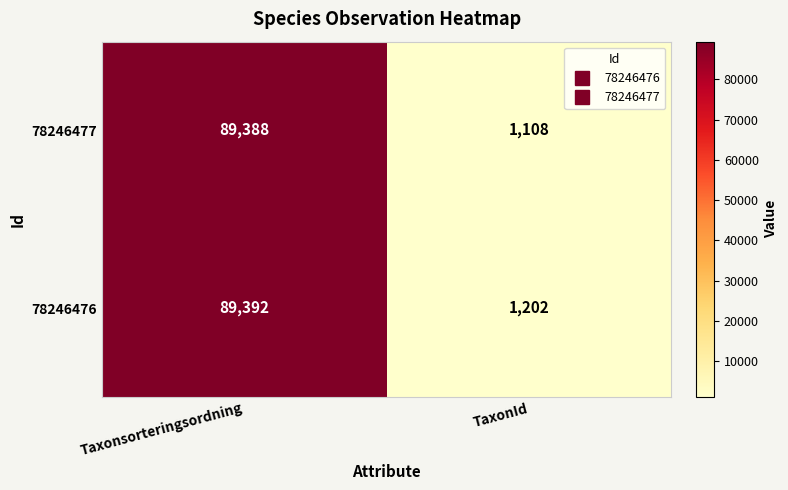

Count the number of categories in the chart.

2